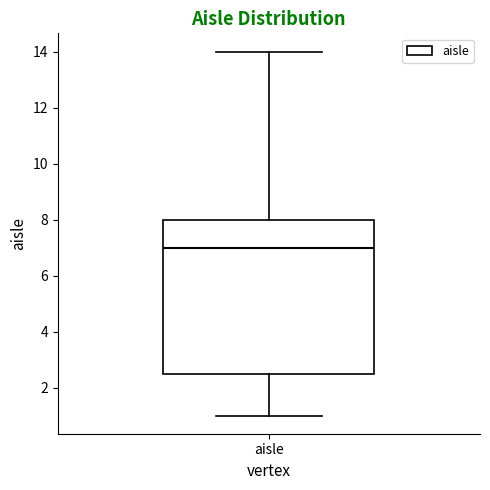

Where is the lower edge of the box for aisle on the y-axis? The values are not printed on the chart, so give them approximately, as read against the axis.

2.6